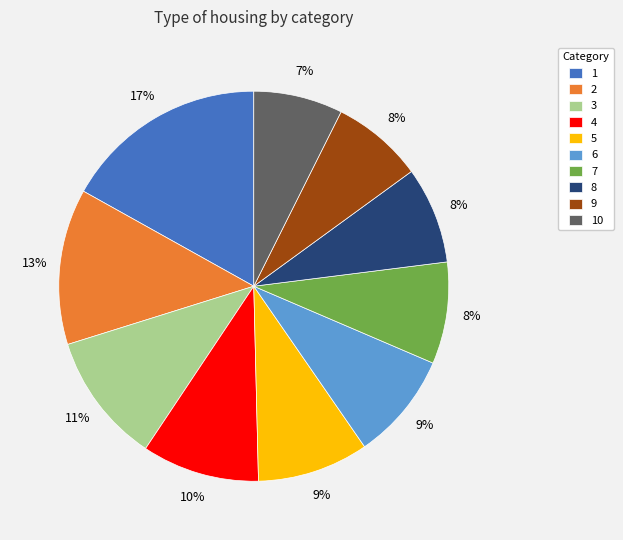

Which category has the biggest portion of the pie?

1